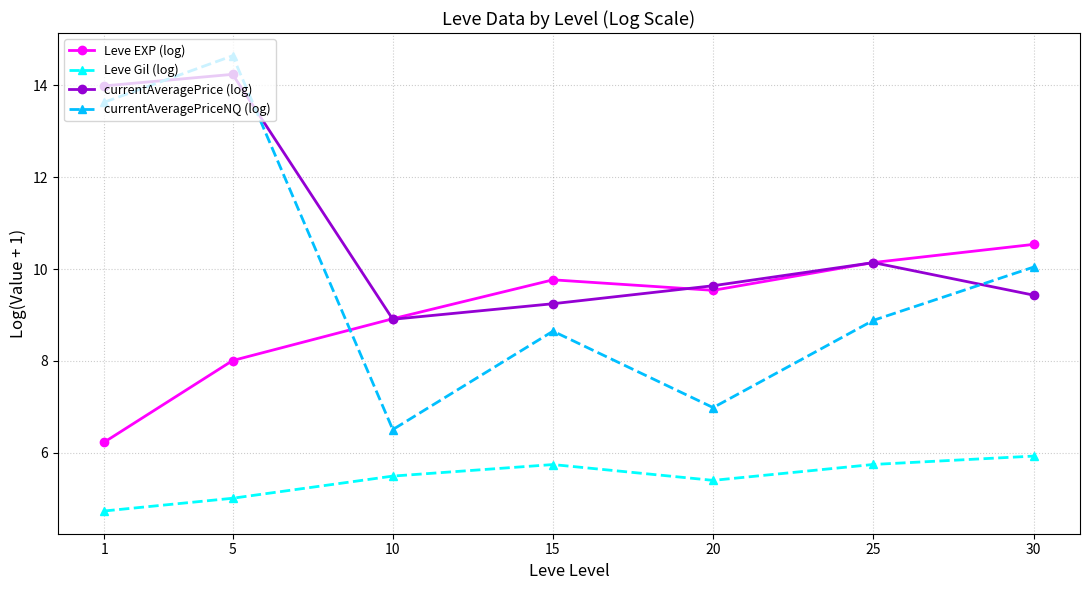

What is the difference between the Leve Gil (log) values at 30 and 25?

0.2